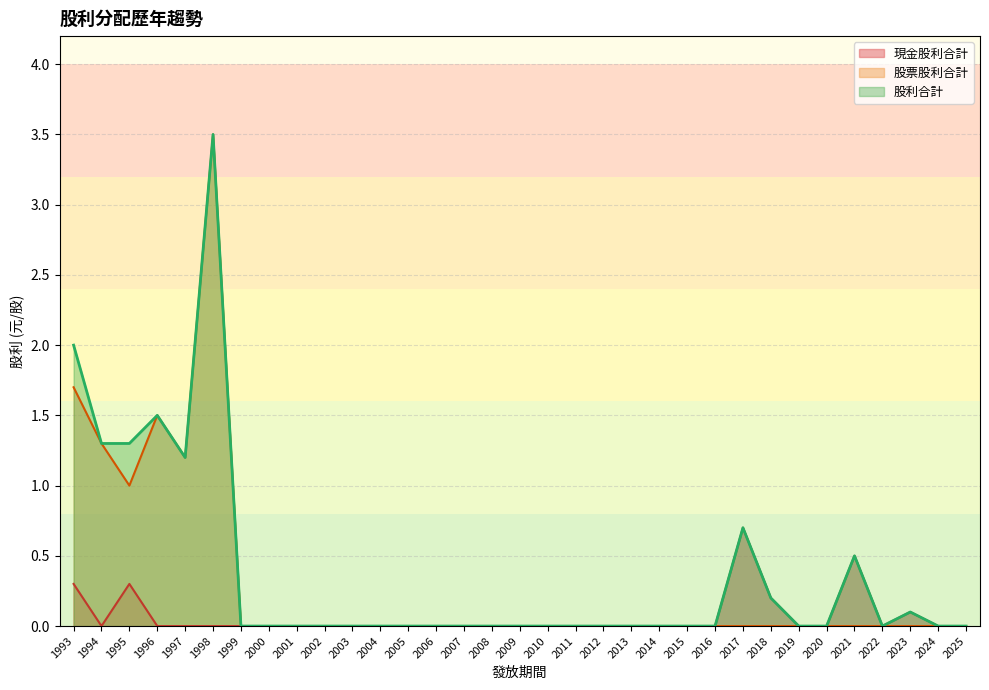

At which label does 現金股利合計 reach its minimum?

2025